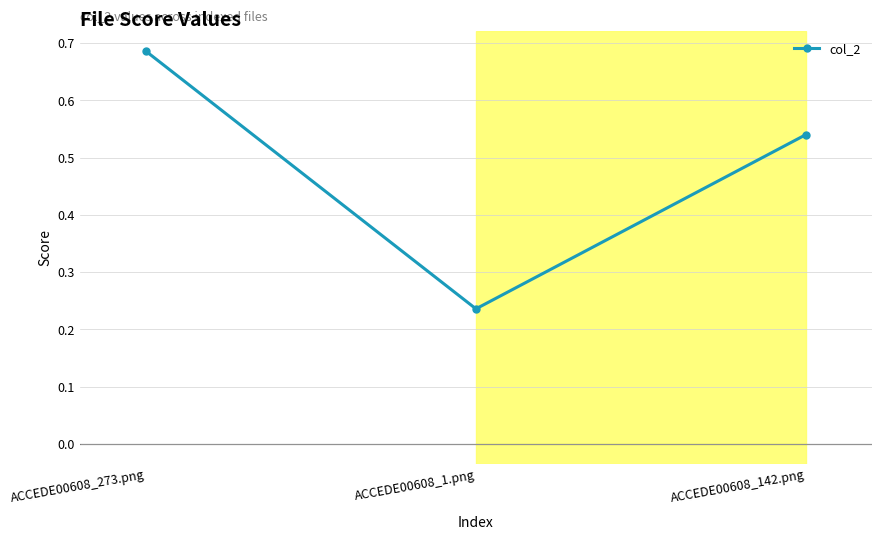

Is it true that the value at ACCEDE00608_273.png is 1.1?

False